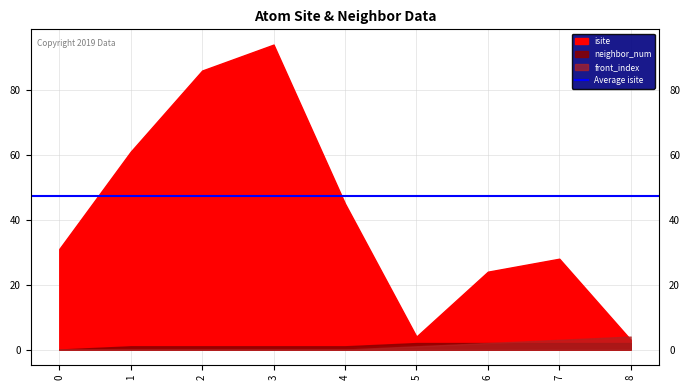

True or false: neighbor_num and isite cross at least once.

False